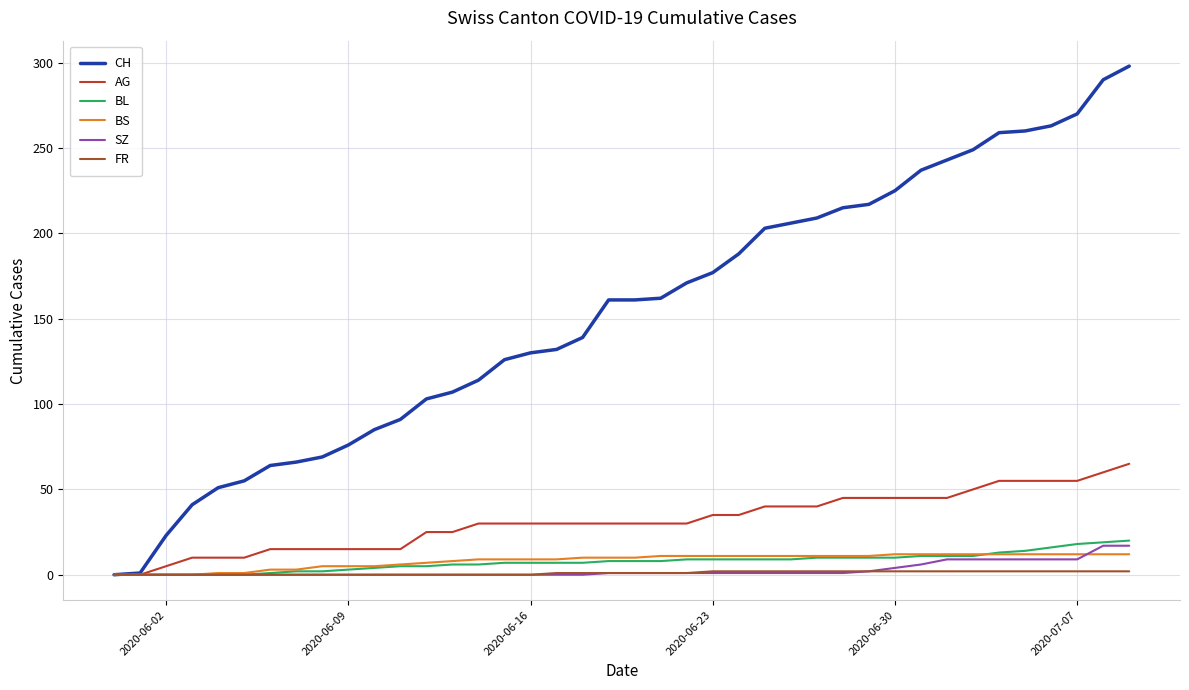

Which series has the widest spread of values?

CH